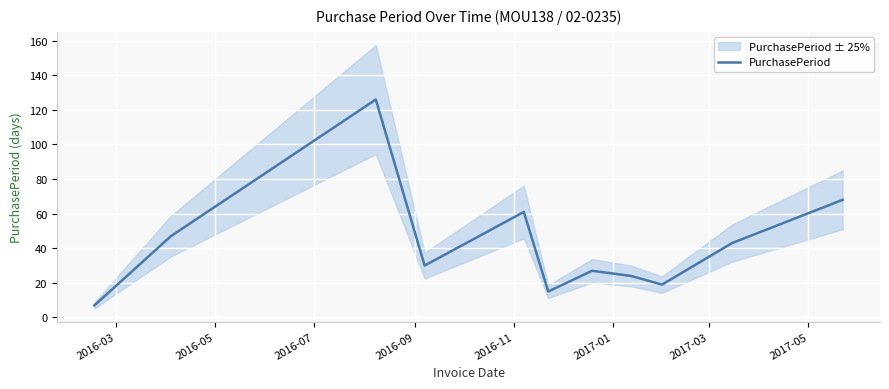

What is the minimum value for PurchasePeriod?

7